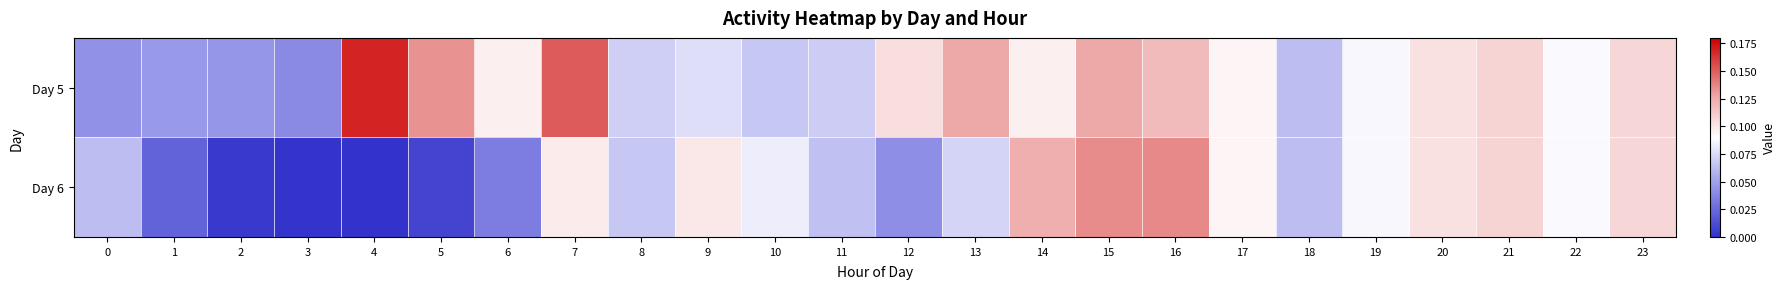

What is the total value across all series at 13?

0.2